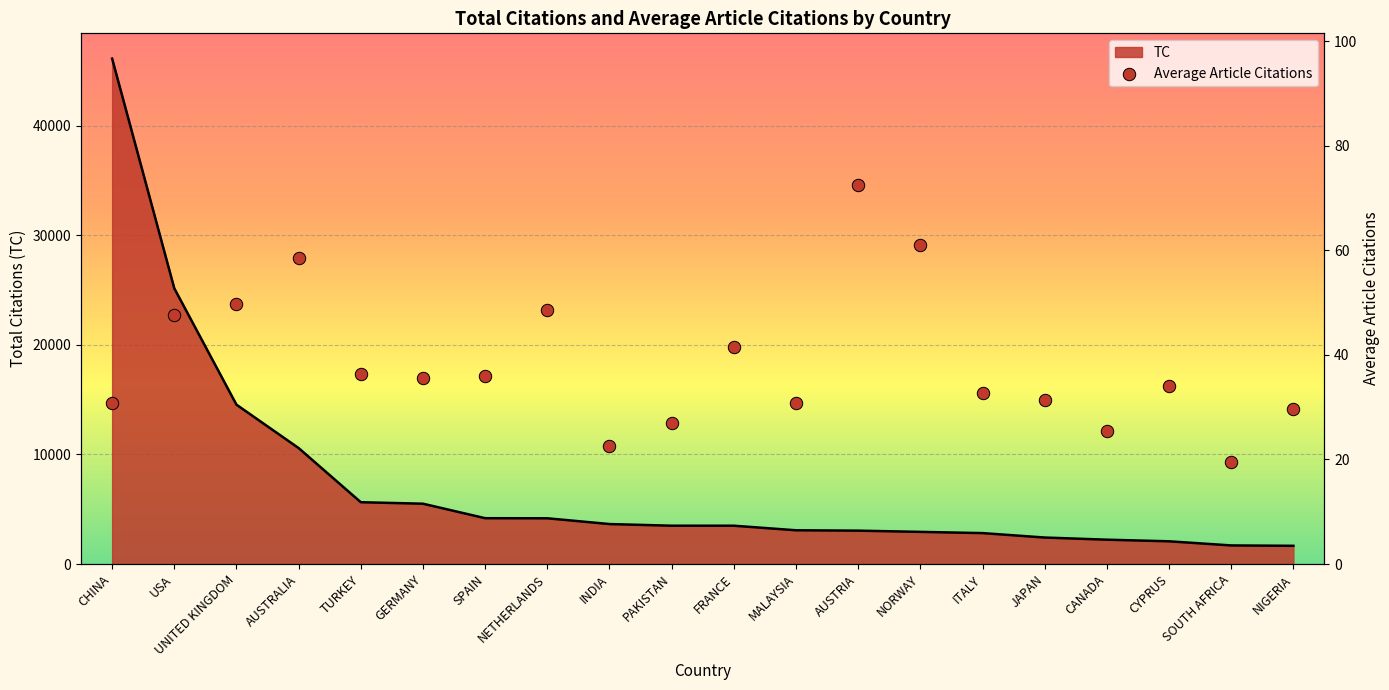

Approximately how many times larger is the value at GERMANY compared to AUSTRIA?

0.5